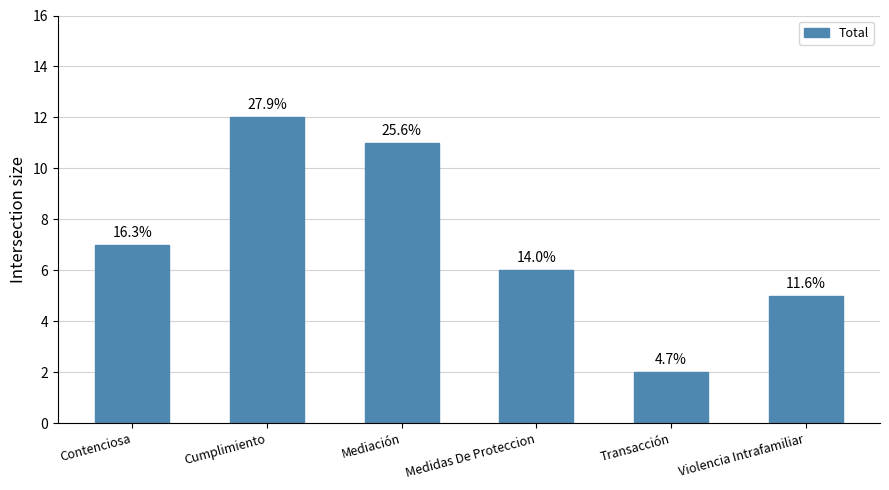

Does the chart contain any negative values?

No